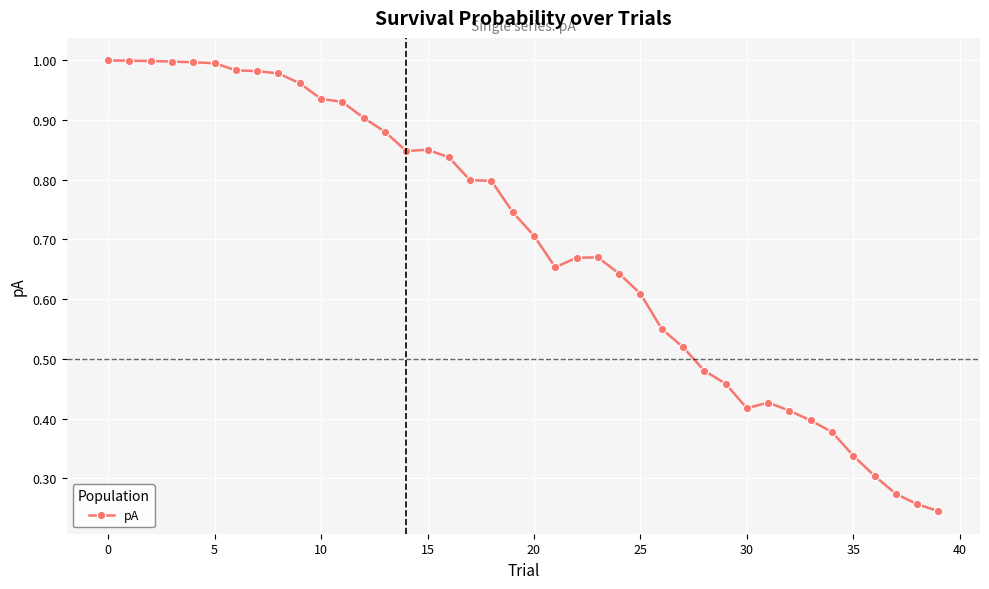

True or false: the data has more than 2 interior local peaks.

True